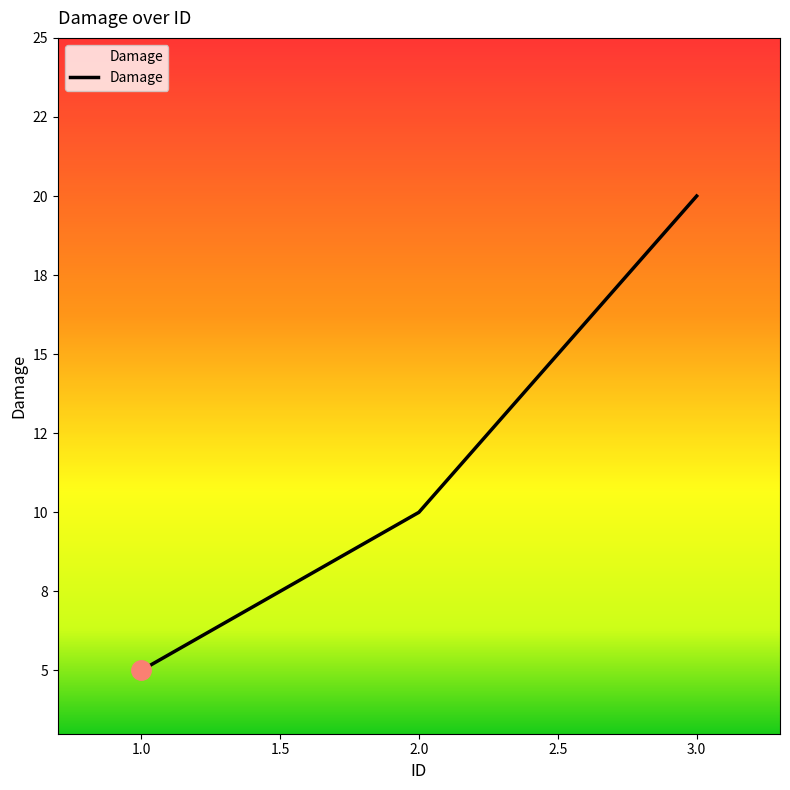

What position from the right is 2.0?

2